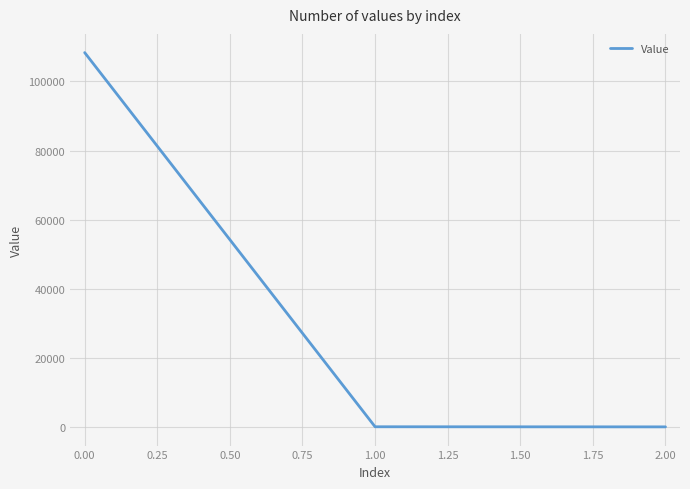

What is the sum of all values?

108389.2